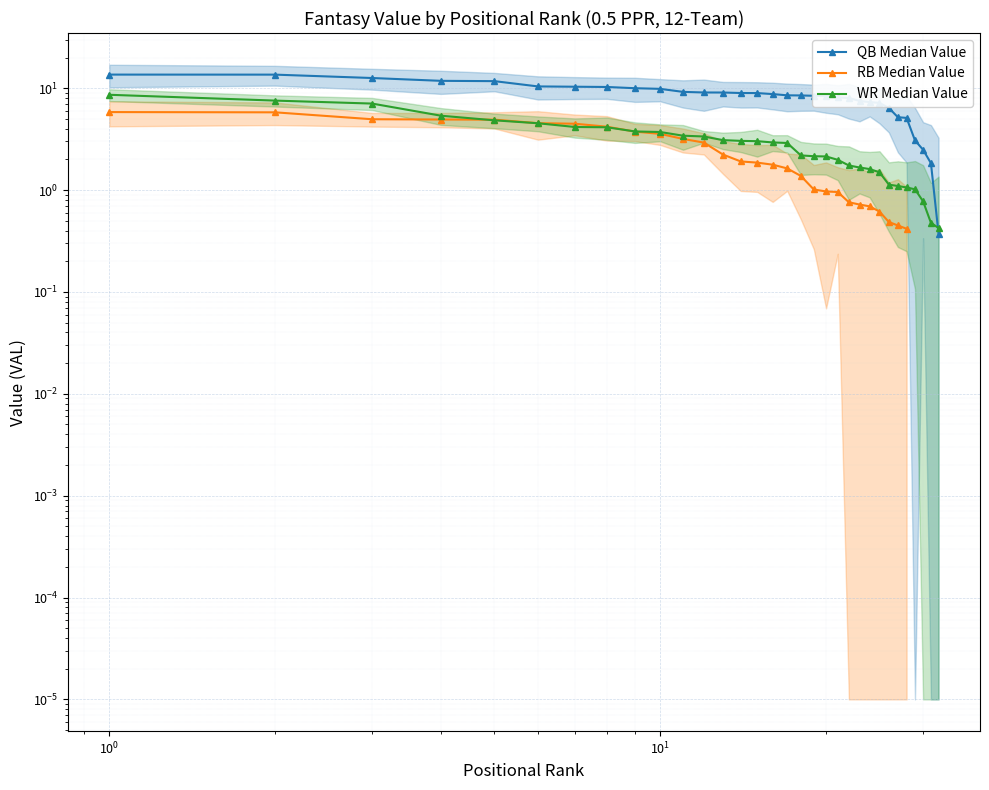

Which series has the largest range (max minus min)?

QB VAL